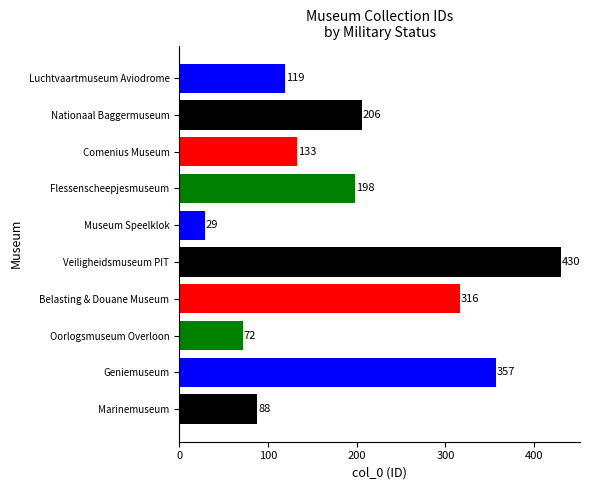

What position from the right is Veiligheidsmuseum PIT?

6